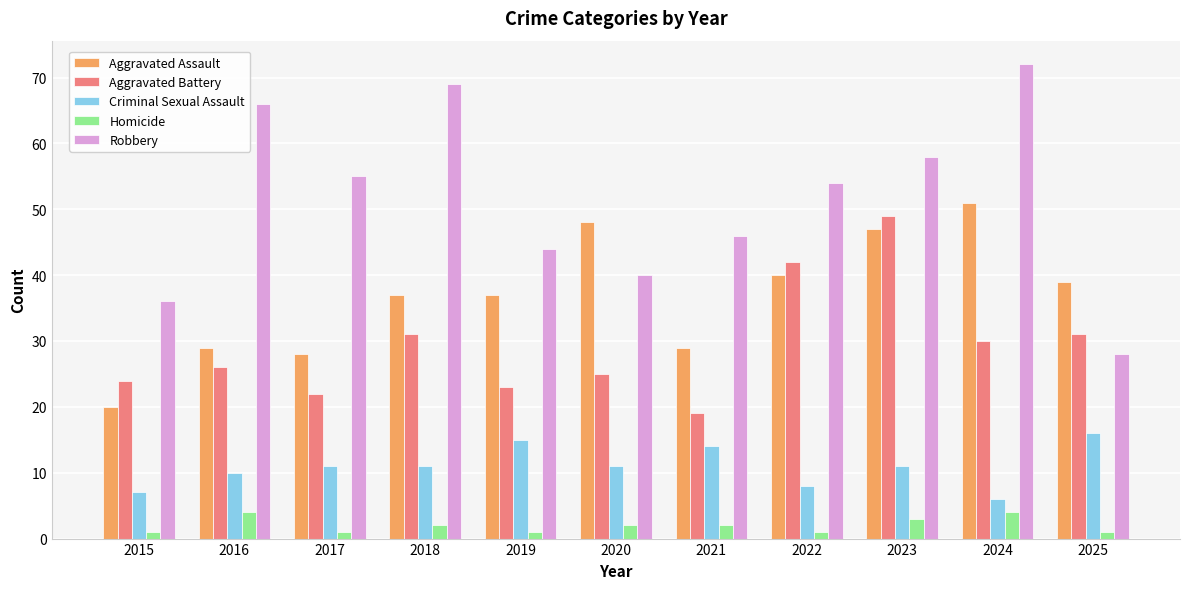

Does the chart contain stacked bars?

No